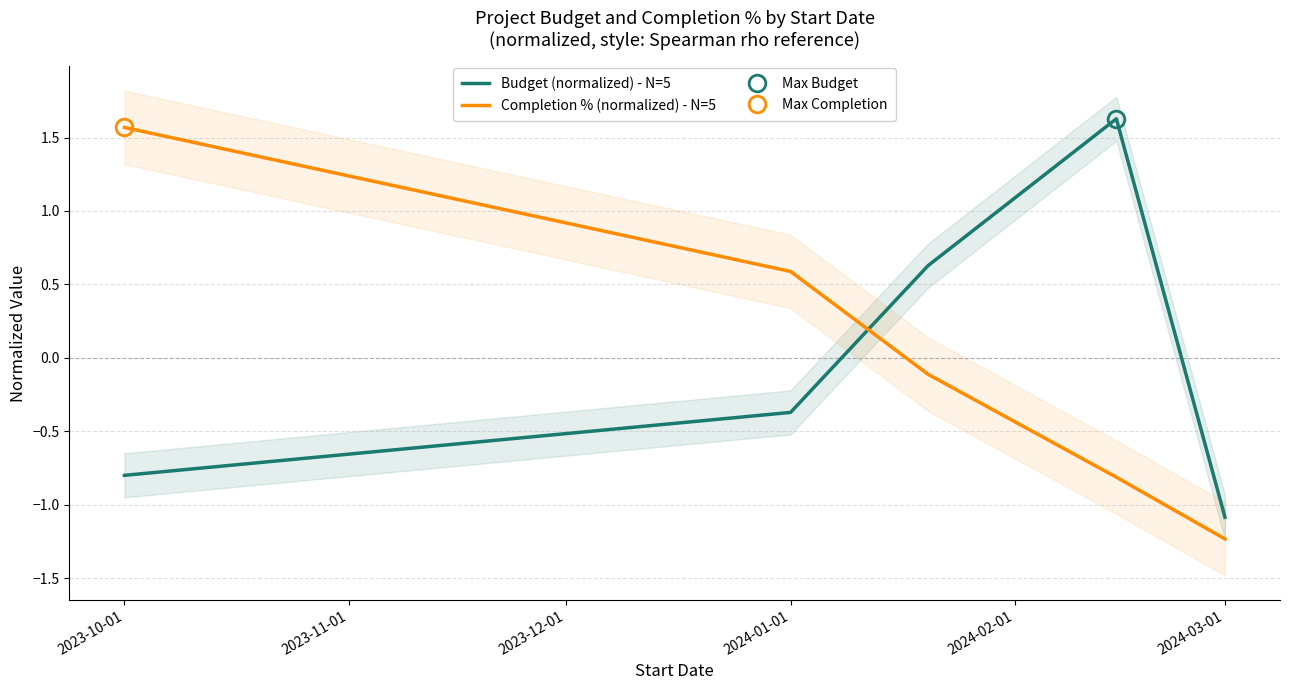

What is the value of the Budget (normalized) - N=5 point at the 4th from the left?

1.6